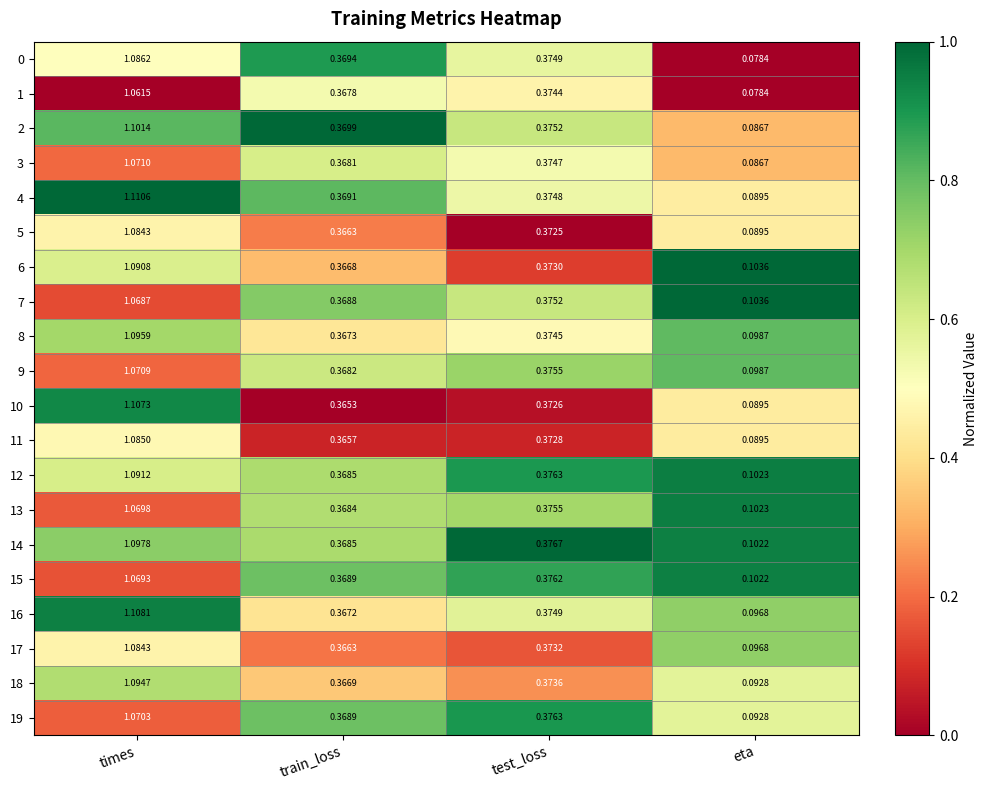

Which series has the largest total across all categories?

16